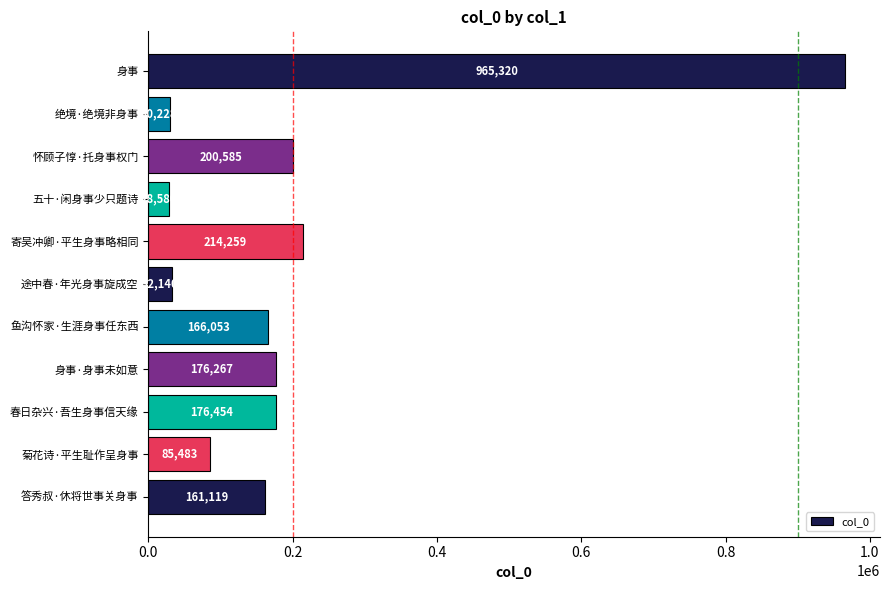

Are the bars grouped side by side (vs. stacked)?

No